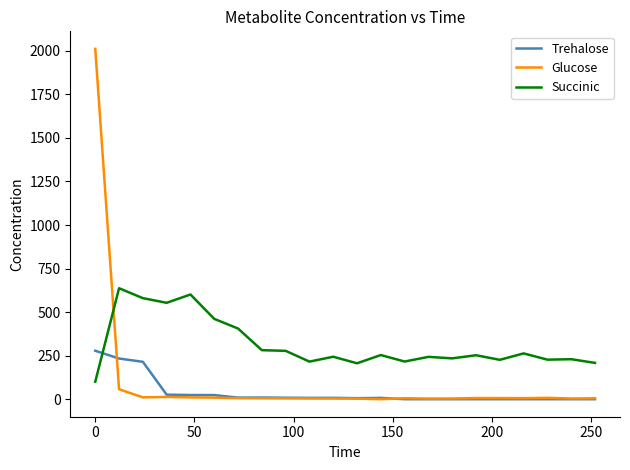

How many times do Trehalose and Succinic cross each other?

1